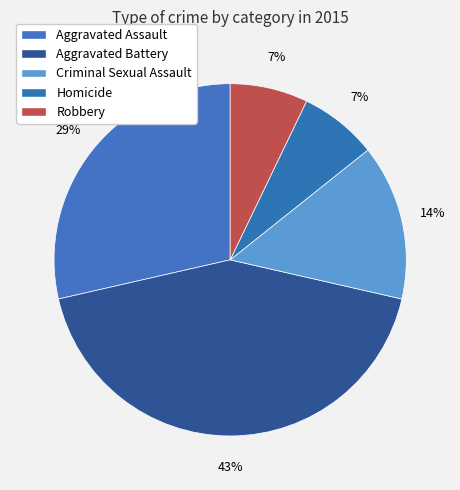

Does Aggravated Assault represent more than half of the total?

No